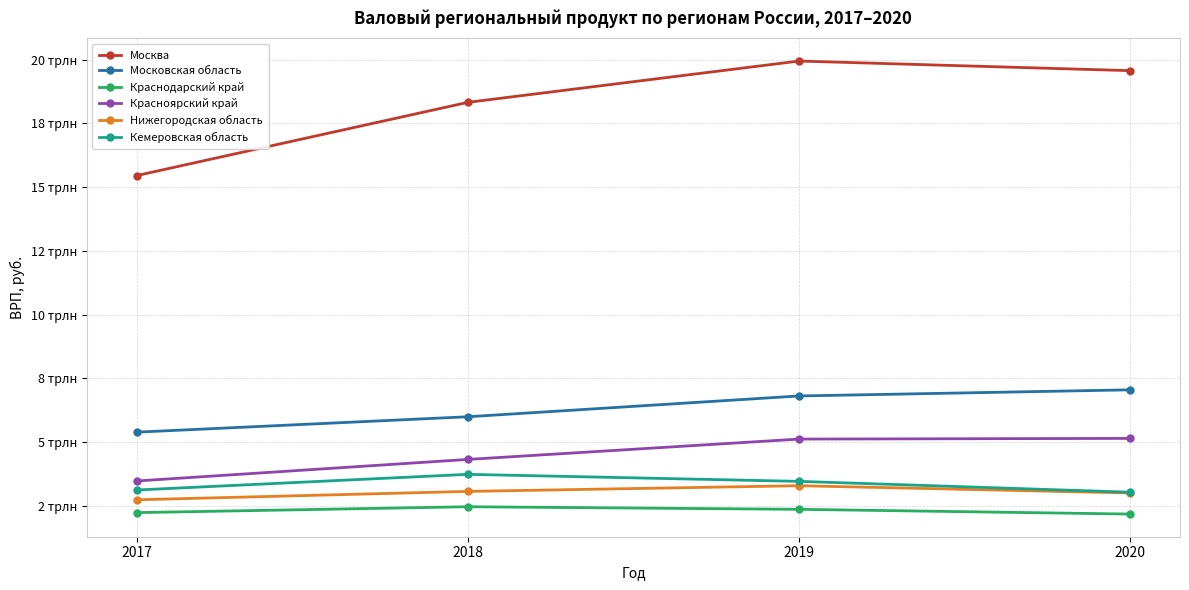

Is this an area chart (filled region under the line)?

No